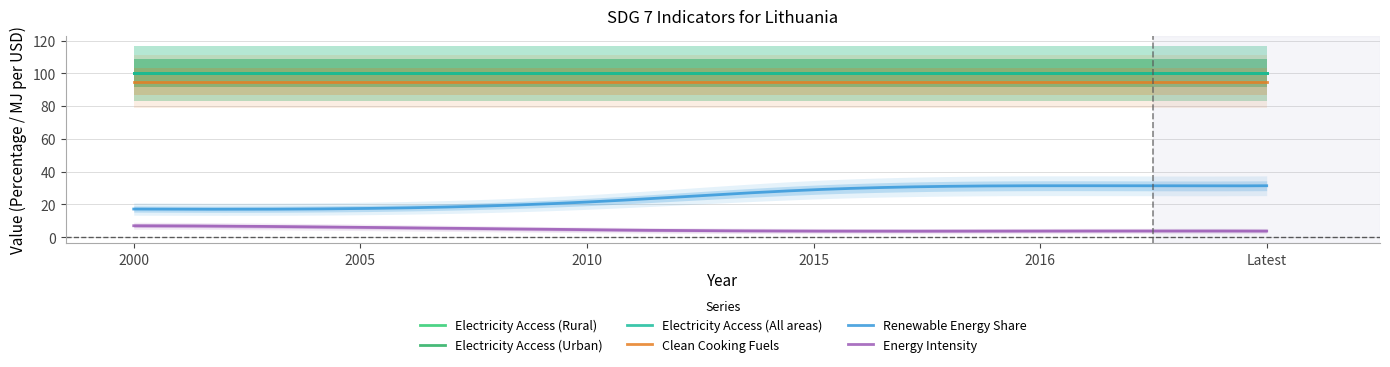

What is the average value of the Electricity Access (All areas) series?

100.0